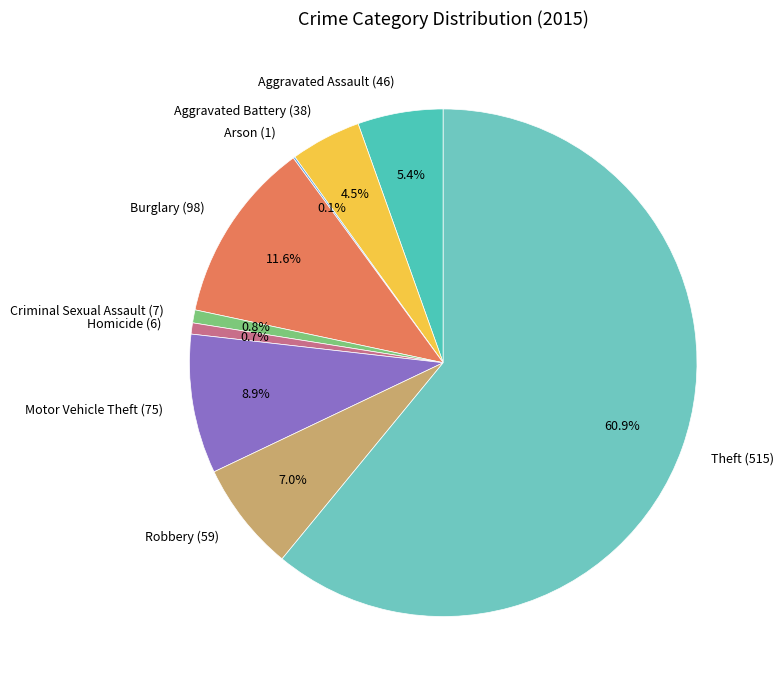

Is there a majority slice in this chart?

Yes